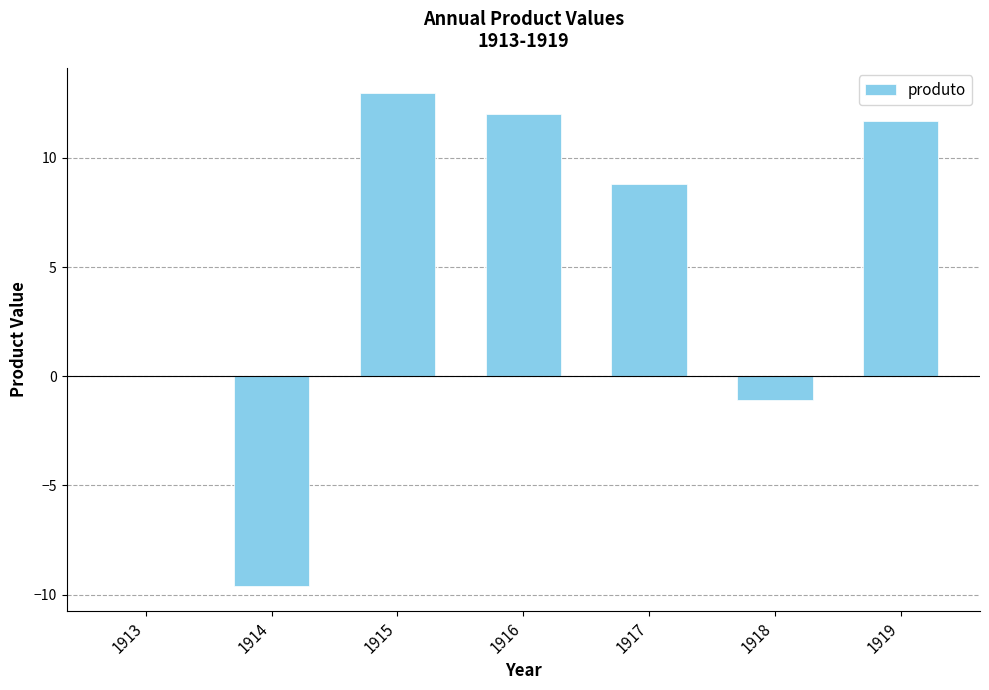

What is the average value?

5.0